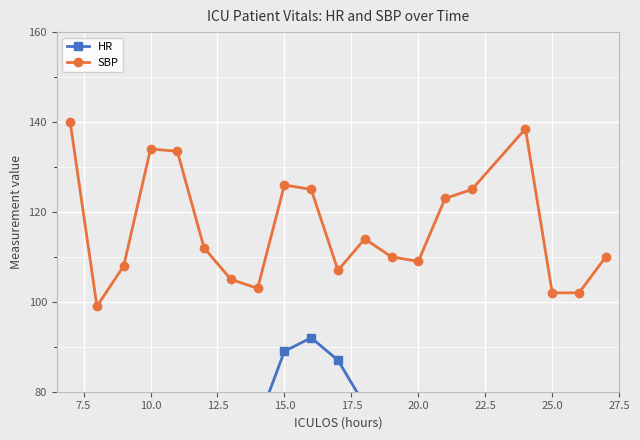

What is the value of the HR point at the 15th from the left?

62.0